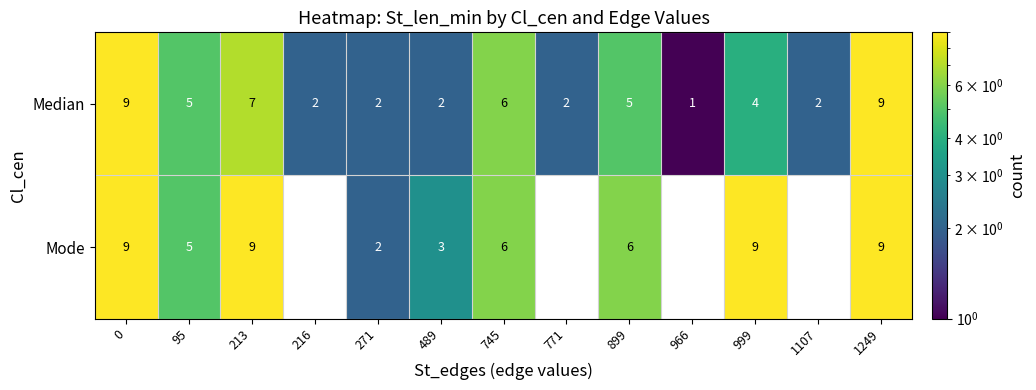

At 999, list the series in order from largest to smallest.

Mode, Median